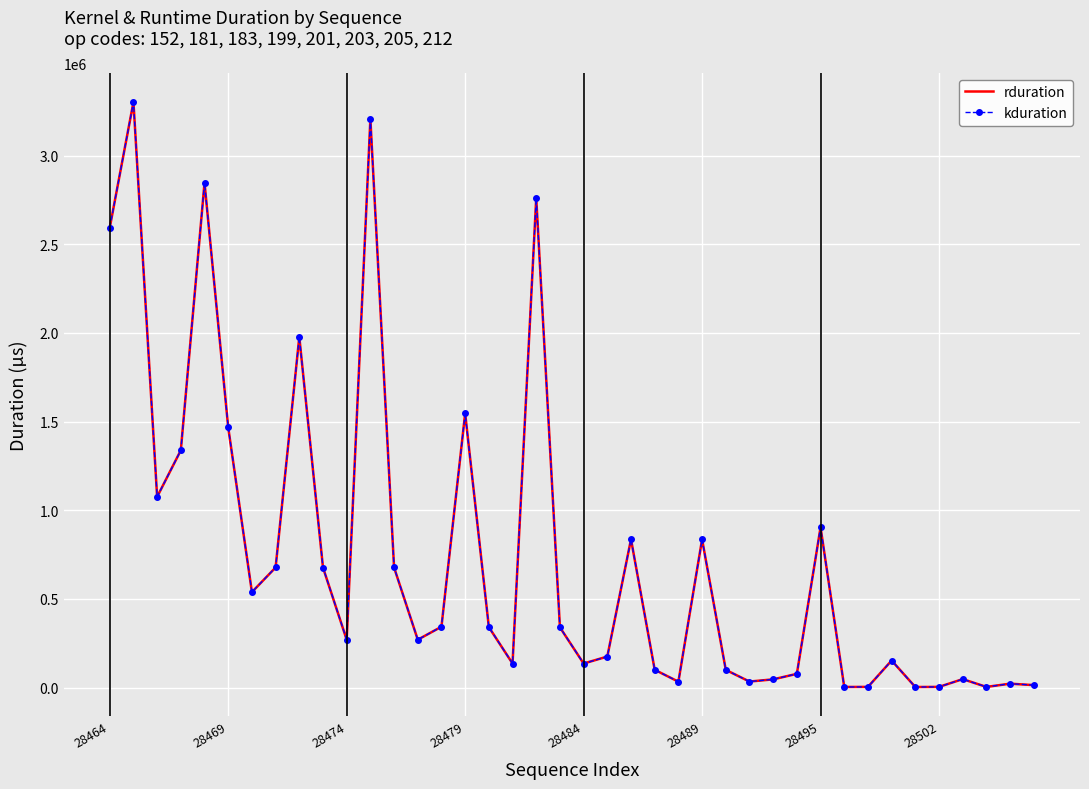

What is the smallest value displayed?

3265